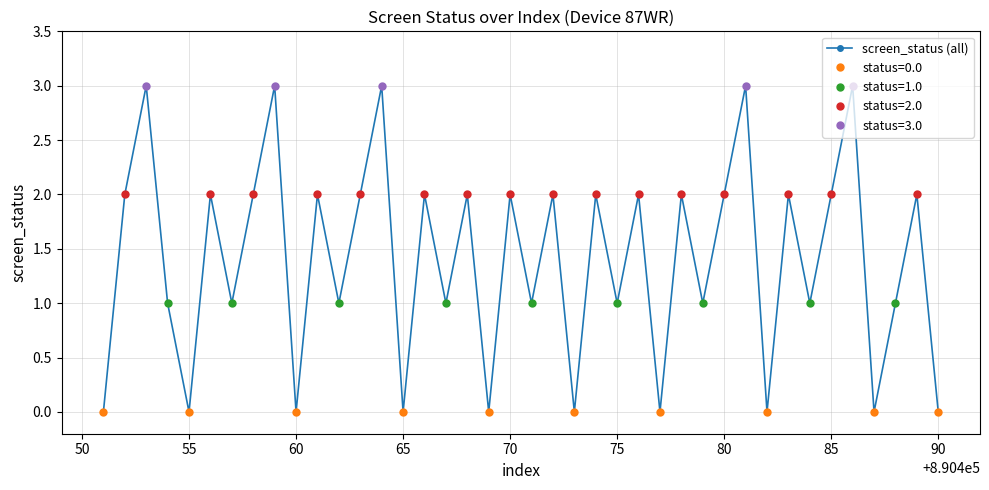

Is it true that screen_status (all) equals 0 at 90?

True